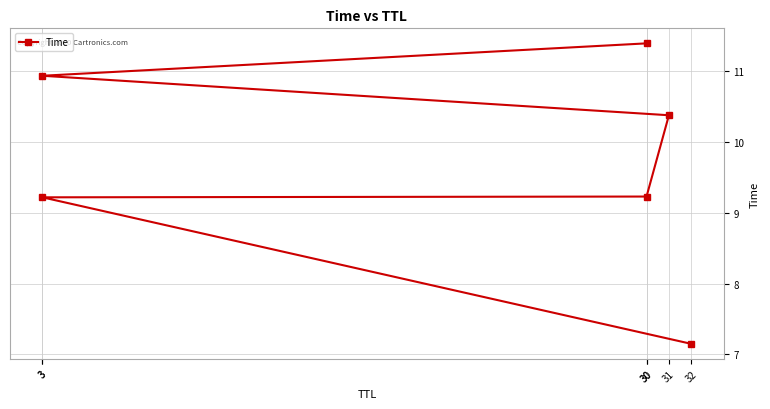

Rank the categories by value from highest to lowest.

30, 3, 31, 30, 3, 32